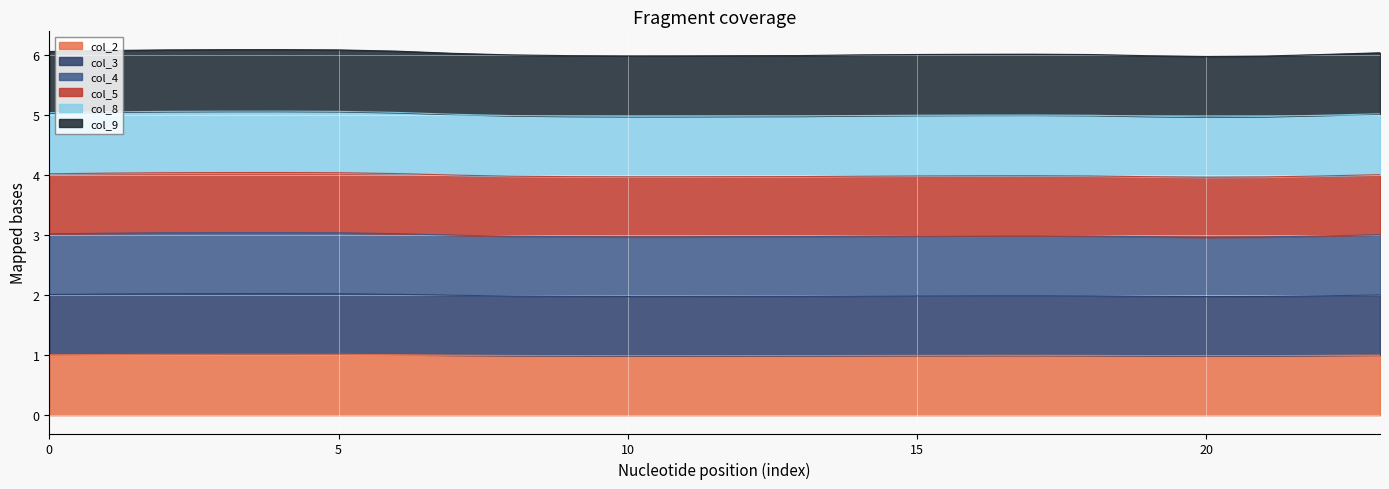

At which category is the sum across all series the highest?

4